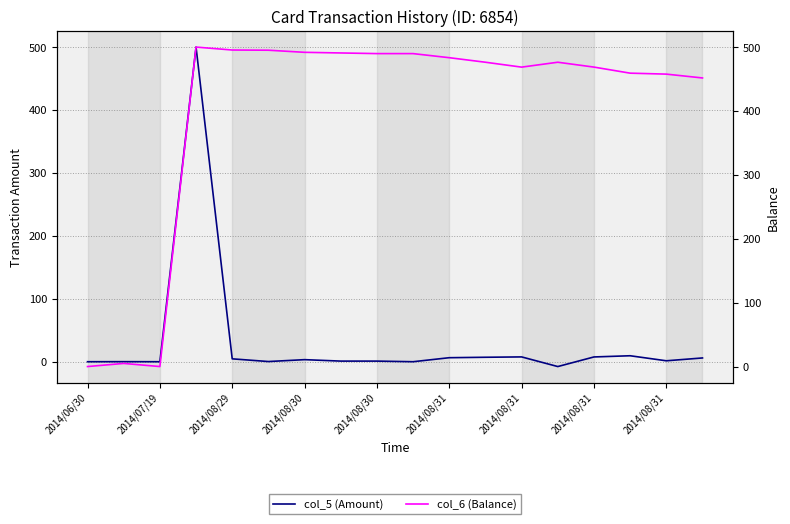

At which category does col_5 (Amount) reach its first local peak?

2014/07/19